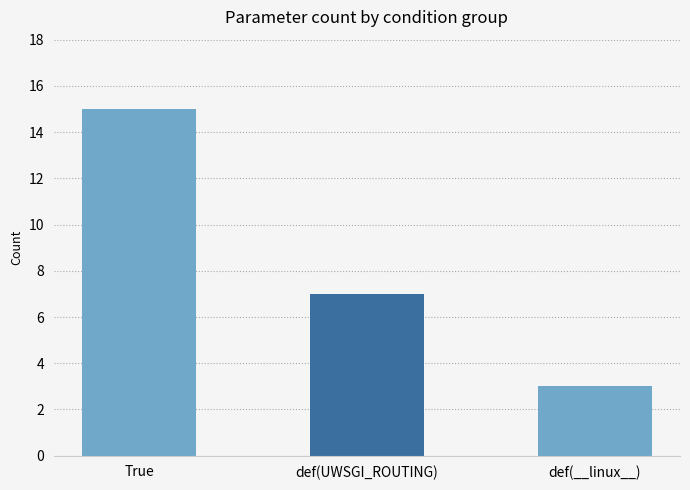

Count the number of data series in this chart.

1